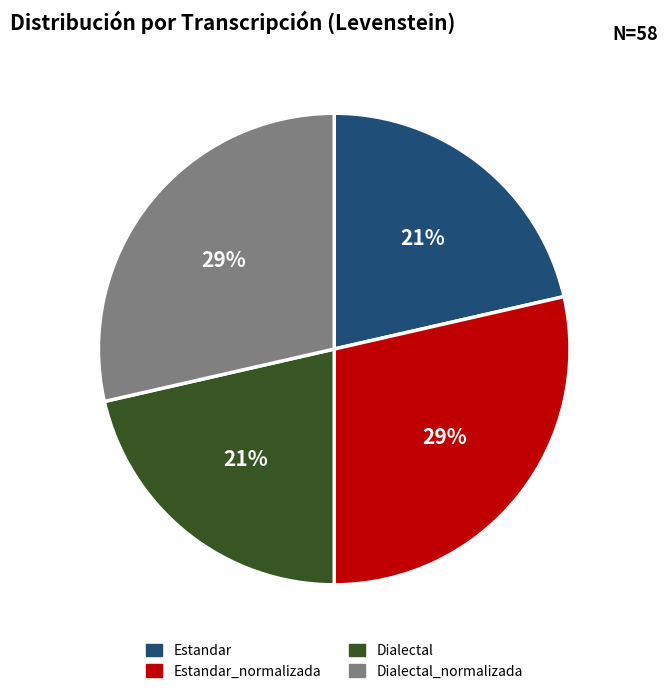

Does Estandar represent more than half of the total?

No